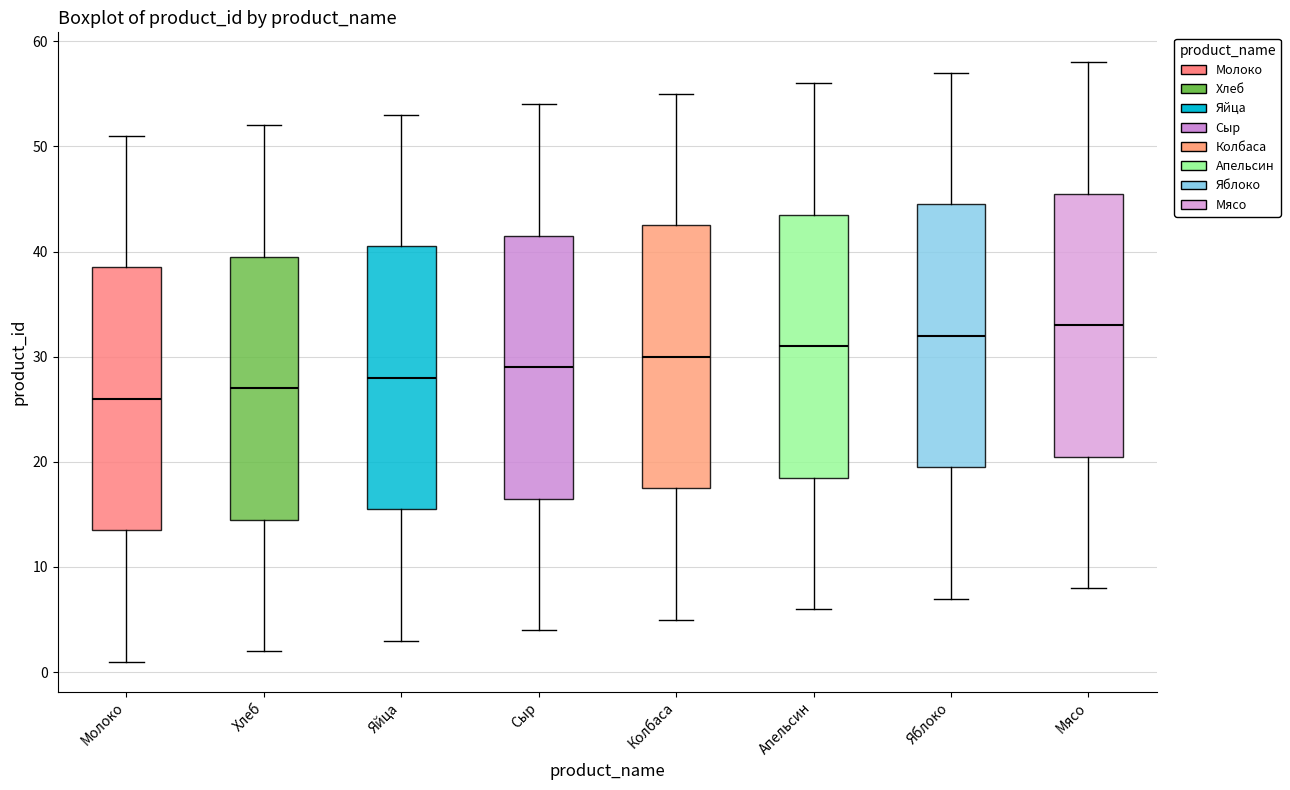

Reading left to right, transcribe this box plot: for each box, give where its median line is, the range the box spans, and where its two whiskers end, as read against the y-axis. The values are not printed on the chart, so give them approximately, as read against the axis.

Молоко: median 26, box 14 to 39, whiskers 1 to 51
Хлеб: median 27, box 15 to 40, whiskers 2 to 52
Яйца: median 28, box 16 to 41, whiskers 3 to 53
Сыр: median 29, box 17 to 42, whiskers 4 to 54
Колбаса: median 30, box 18 to 43, whiskers 5 to 55
Апельсин: median 31, box 19 to 44, whiskers 6 to 56
Яблоко: median 32, box 20 to 45, whiskers 7 to 57
Мясо: median 33, box 21 to 46, whiskers 8 to 58